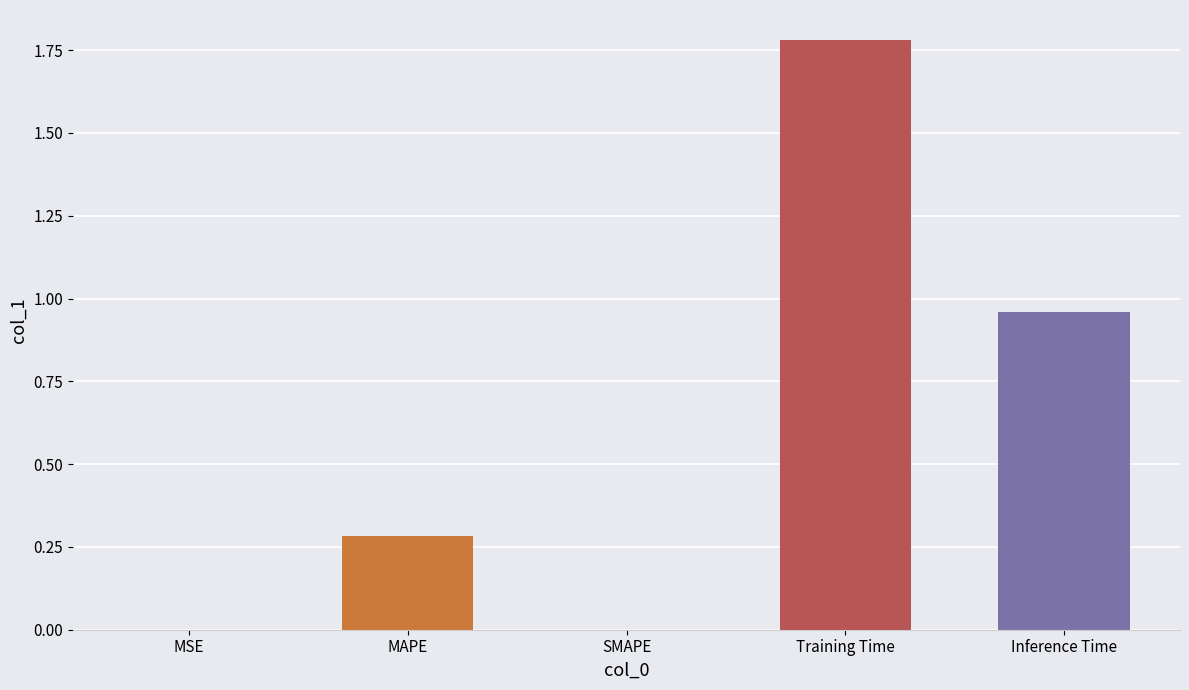

What is the change in value from MAPE to SMAPE?

-0.3